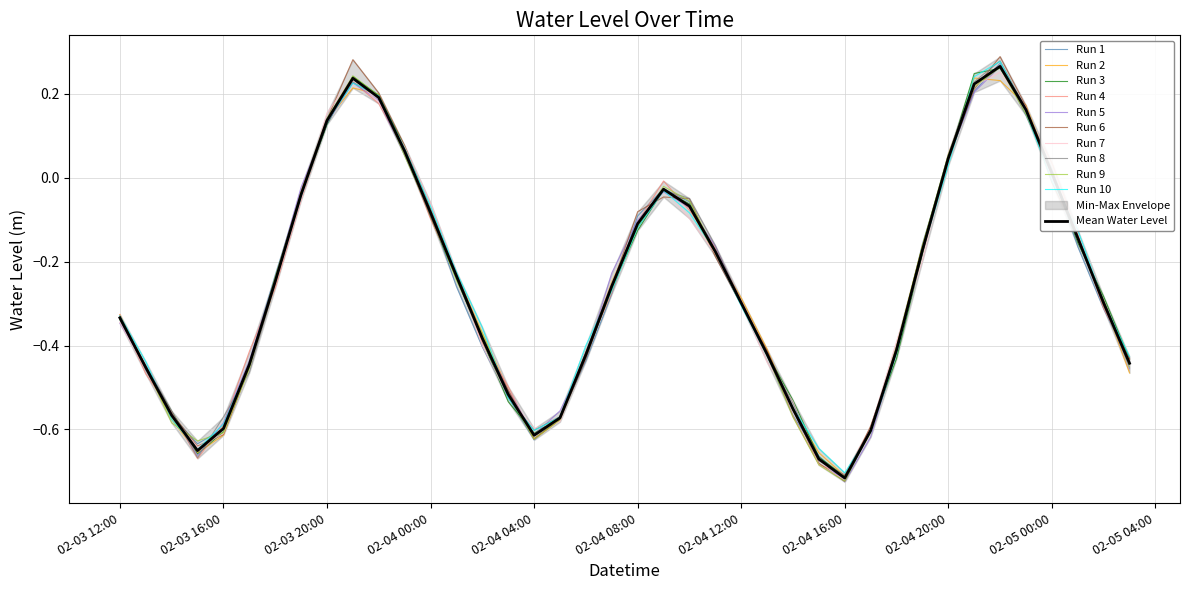

What is the average value?

-0.3